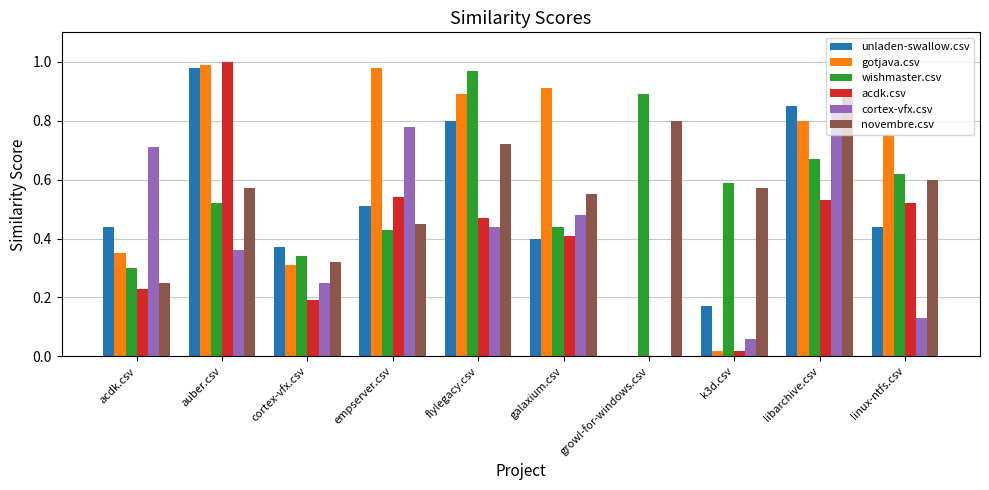

How many groups of bars are there?

10